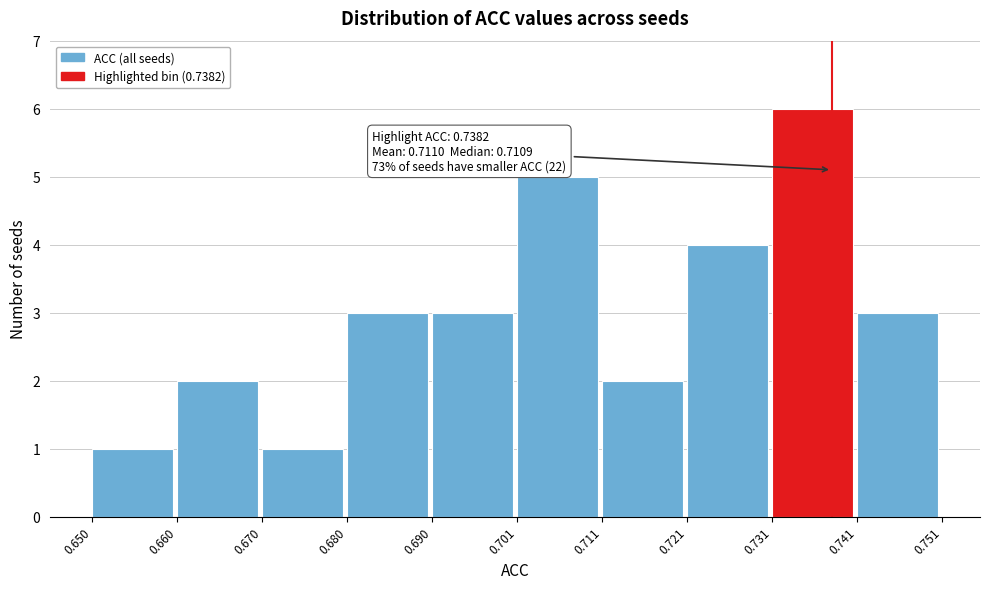

Over which range of the x-axis is the bar tallest?

0.731 to 0.741